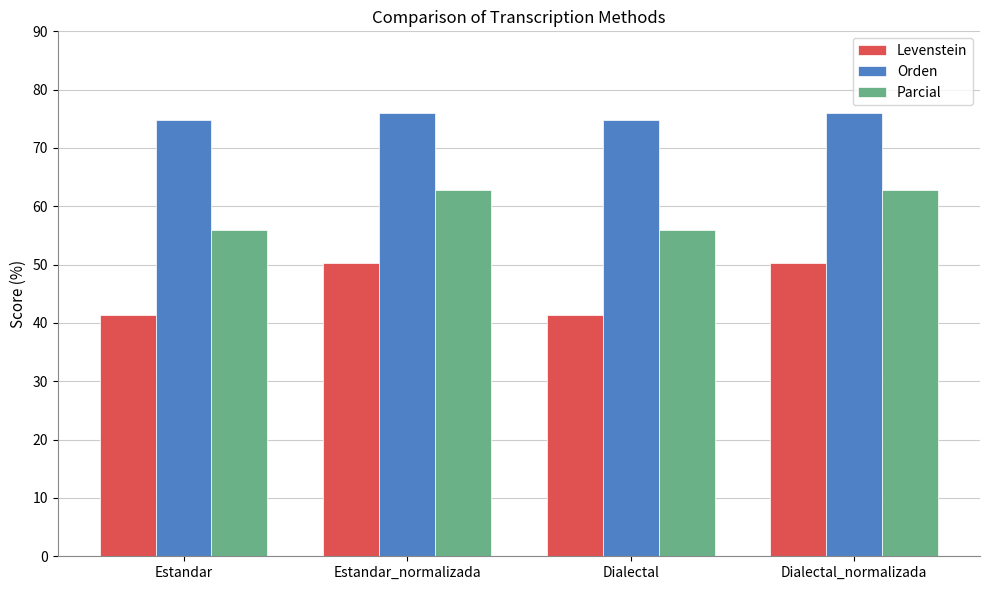

The value of Orden at Estandar is 128.6. True or false?

False